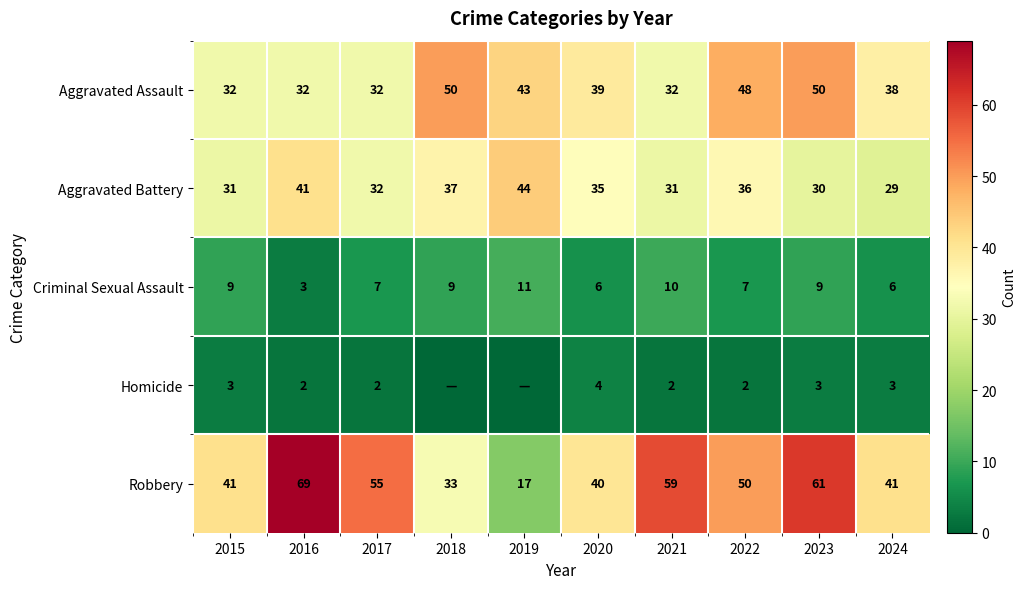

Is it true that Aggravated Battery equals 16 at 2021?

False